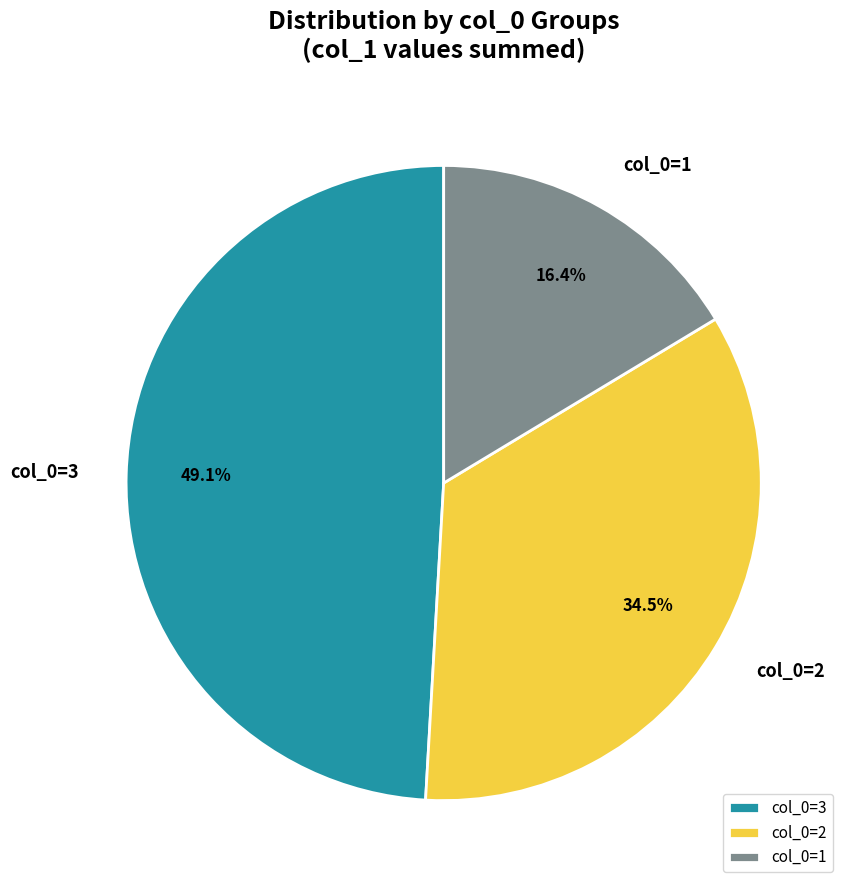

What is the smallest slice in the pie chart?

col_0=1